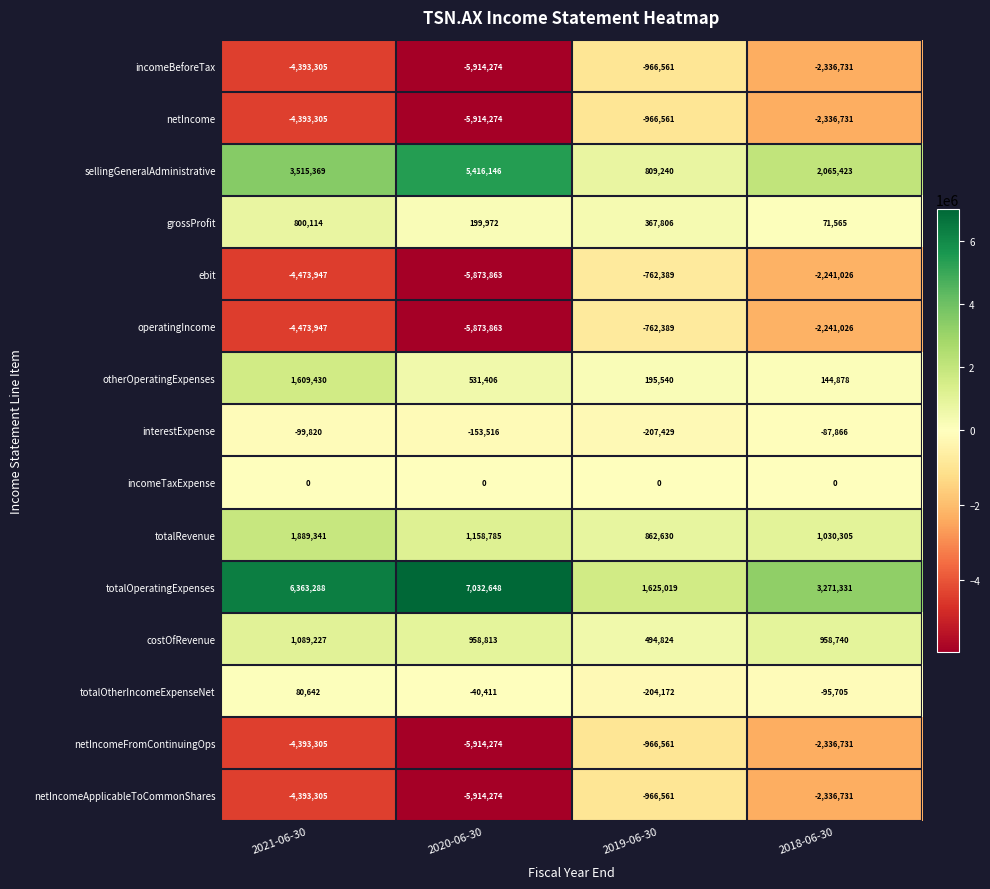

How many grossProfit values are between 199972 and 800114?

3